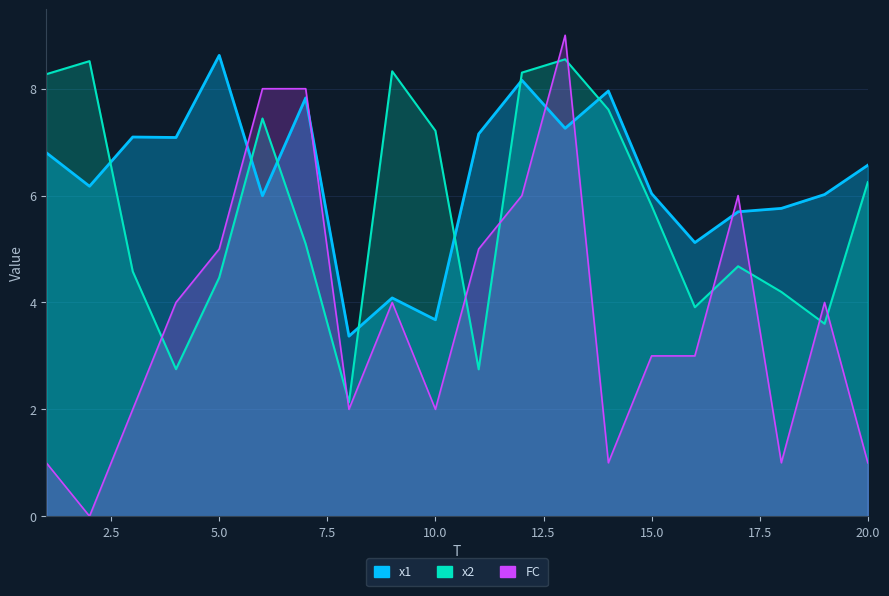

At 4, list the series in order from smallest to largest.

x2, FC, x1